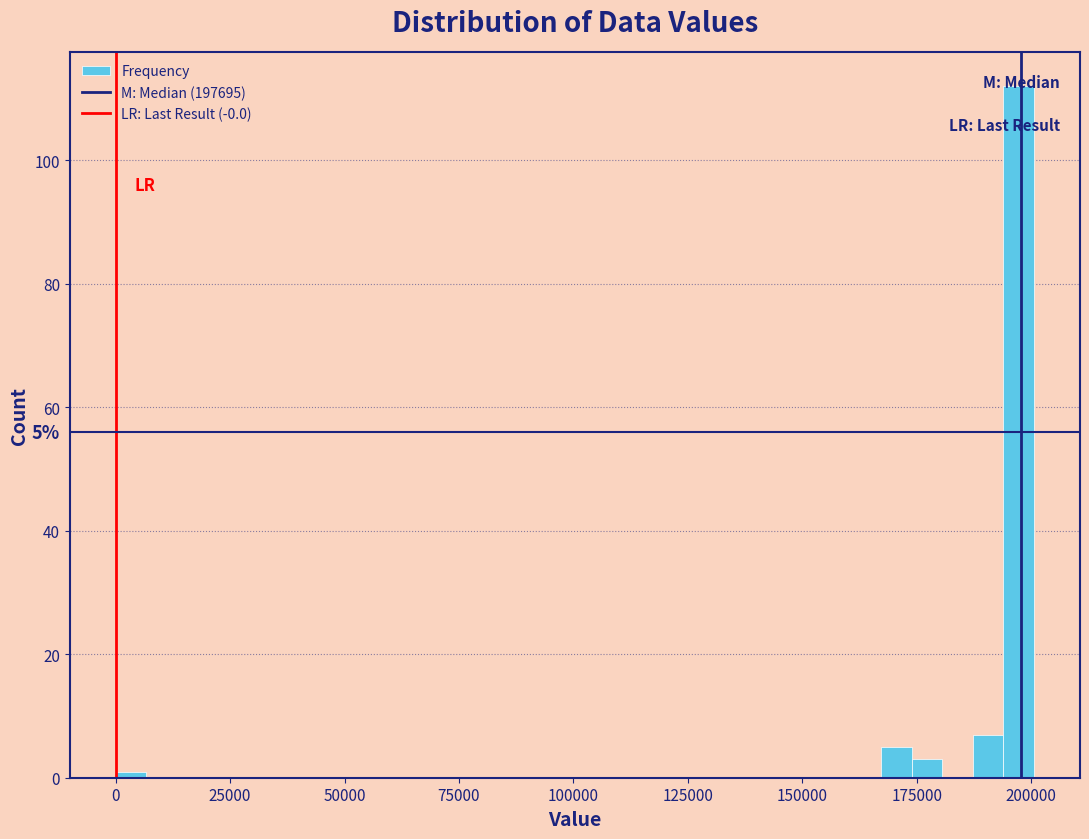

Around what value on the x-axis is the tallest bar? Give the approximate position of its centre, as read against the axis.

195000